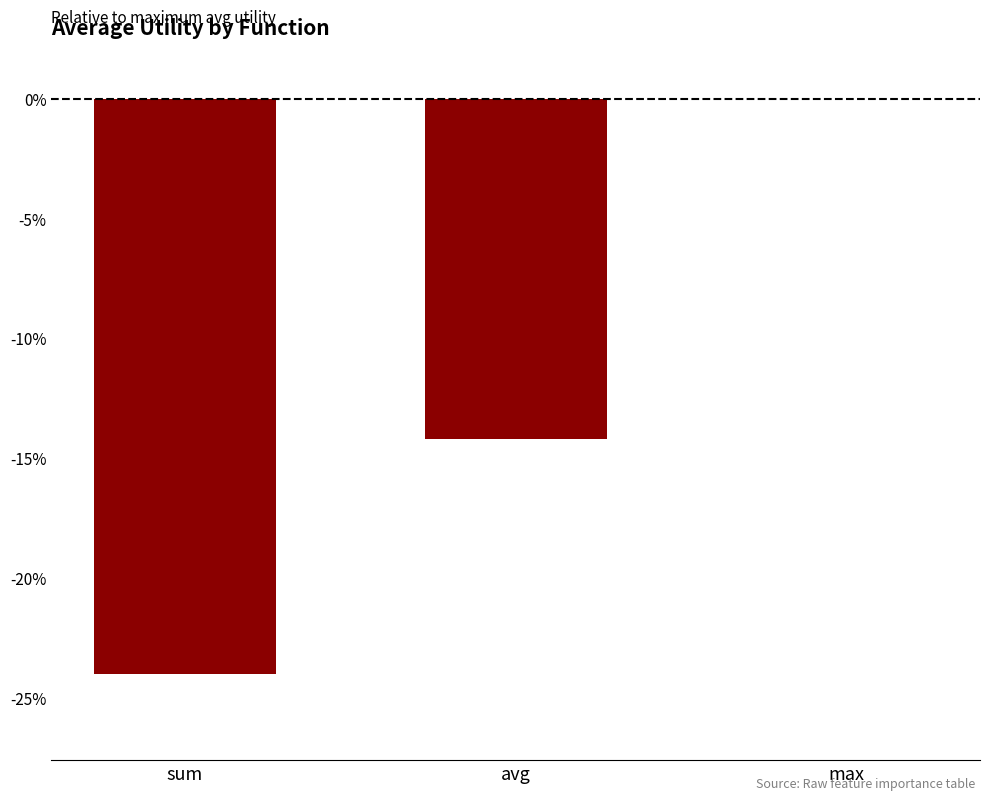

What is the value of the 1st bar from the left?

-0.2